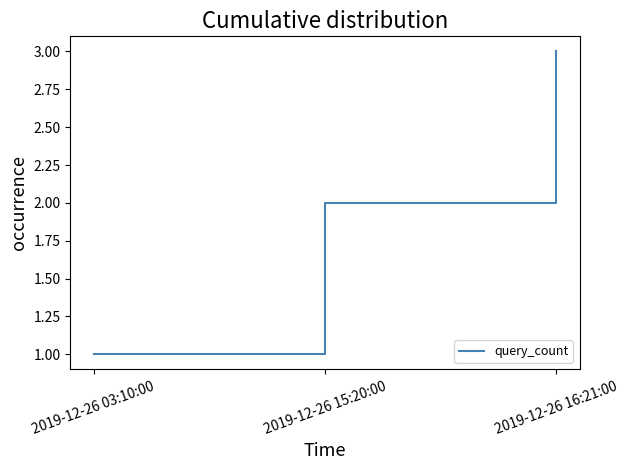

What is the change in value from 2019-12-26 03:10:00 to 2019-12-26 16:21:00?

+2